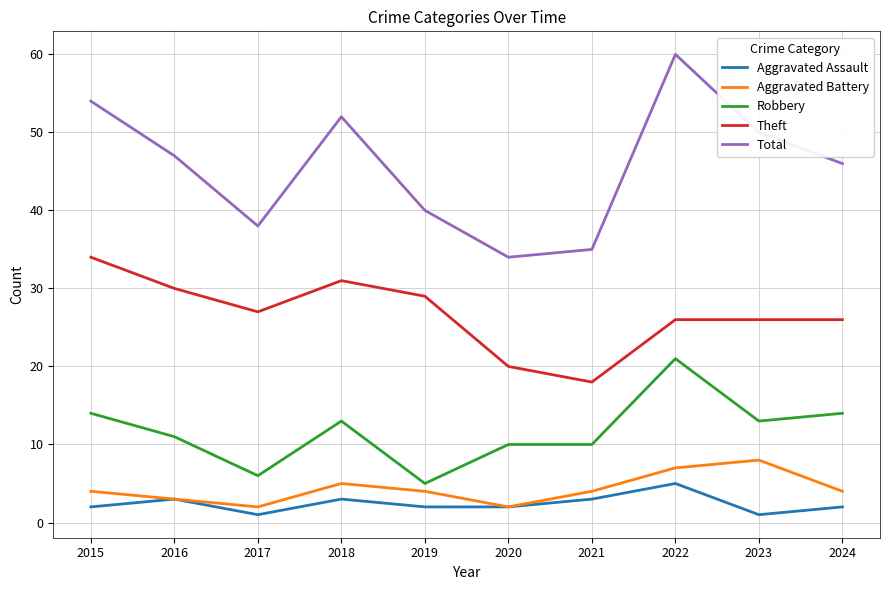

What are all the series names shown in the legend?

Aggravated Assault, Aggravated Battery, Robbery, Theft, Total